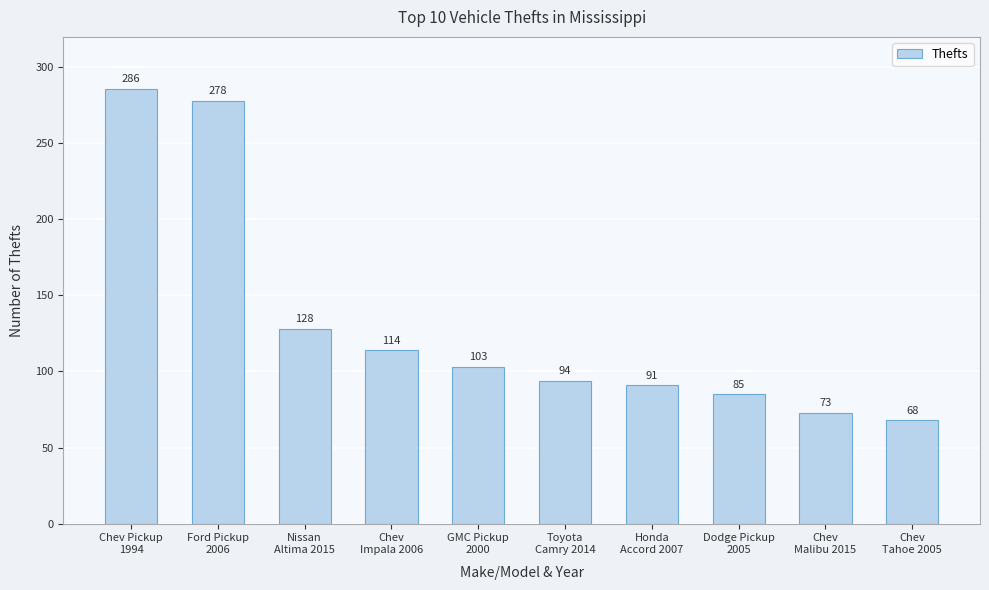

Rank the categories by value from lowest to highest.

Chev
Tahoe 2005, Chev
Malibu 2015, Dodge Pickup
2005, Honda
Accord 2007, Toyota
Camry 2014, GMC Pickup
2000, Chev
Impala 2006, Nissan
Altima 2015, Ford Pickup
2006, Chev Pickup
1994